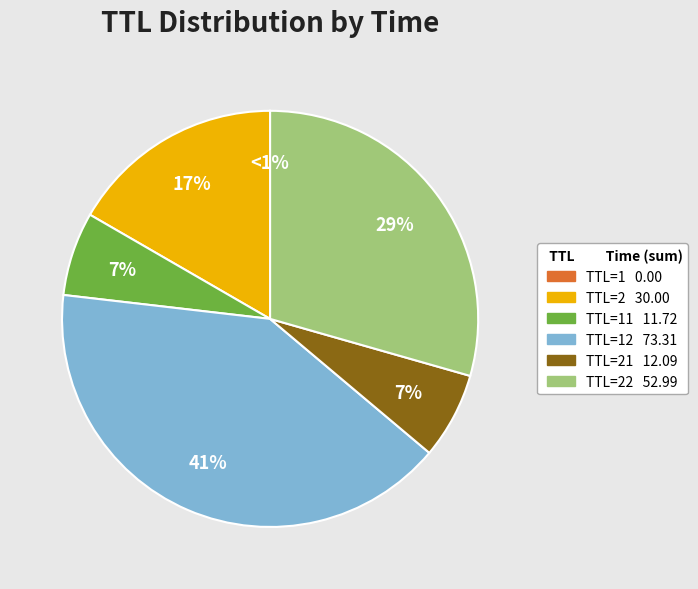

Which category has the smallest portion of the pie?

1